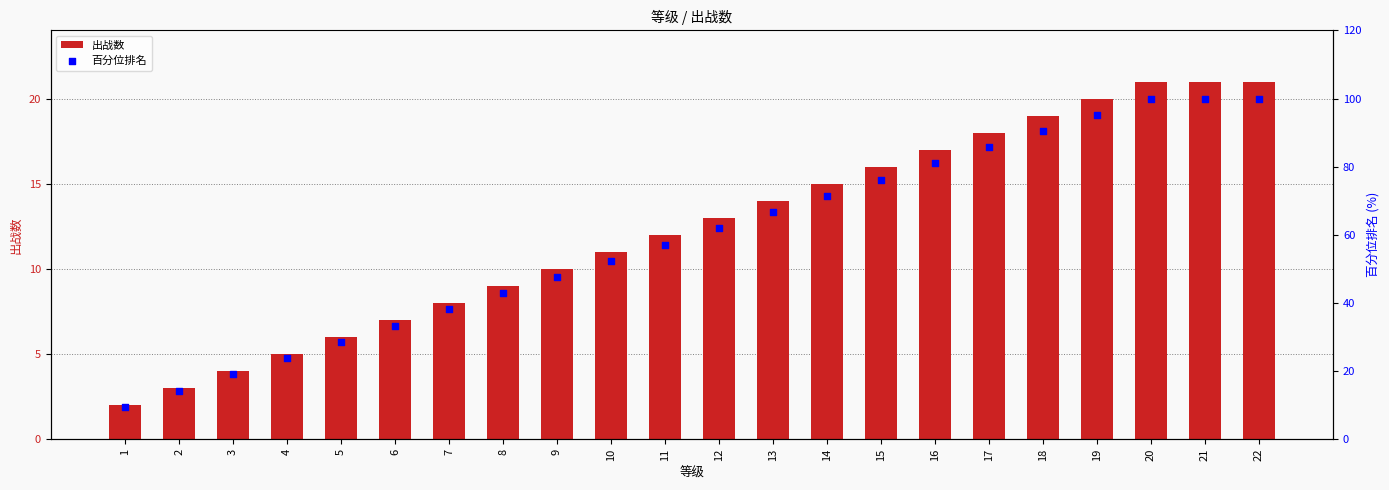

Which series has the largest Y range (max minus min)?

百分位排名